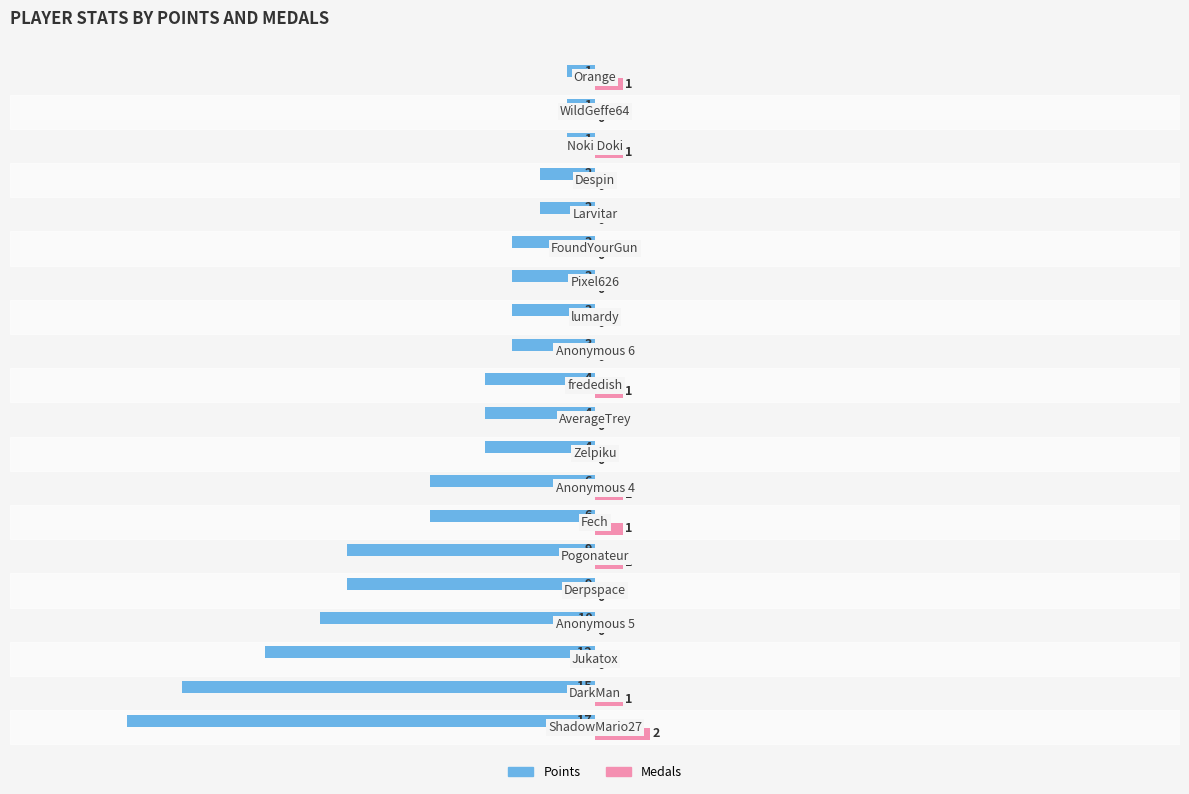

What is the sum of all Points values?

-115